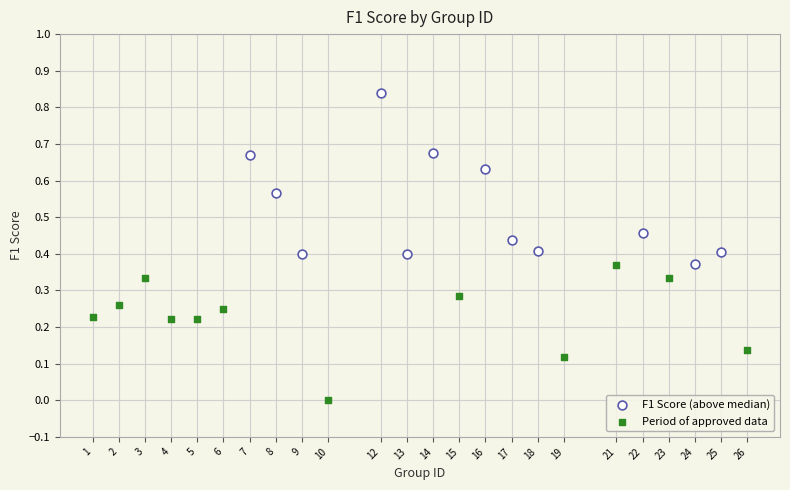

Which series reaches the minimum Y coordinate?

Period of approved data